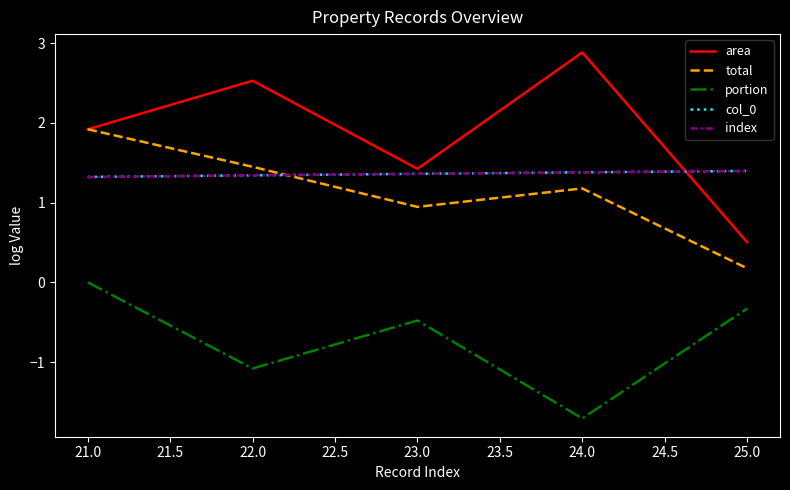

Does the chart have visible grid lines?

No